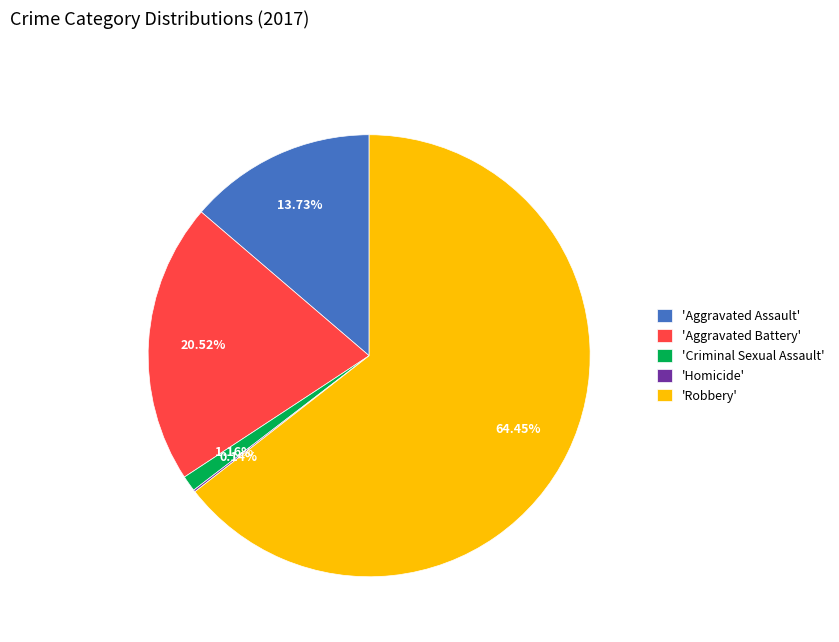

What is the largest slice in the pie chart?

'Robbery'